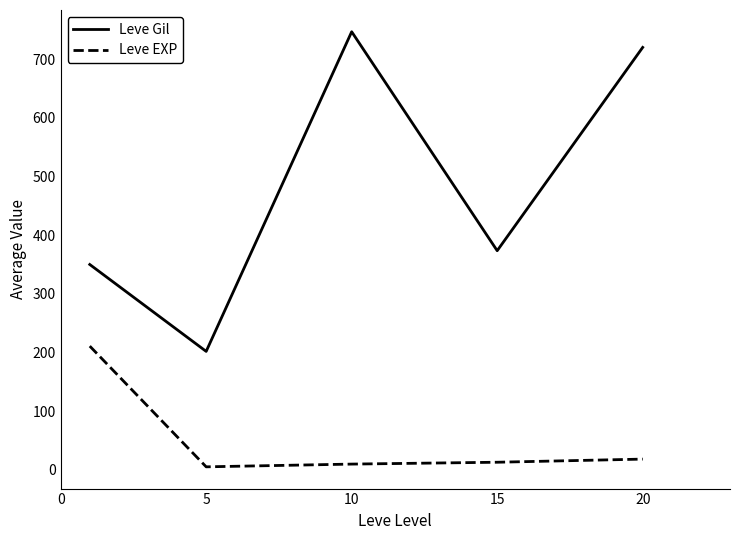

Which series has the widest spread of values?

Leve Gil